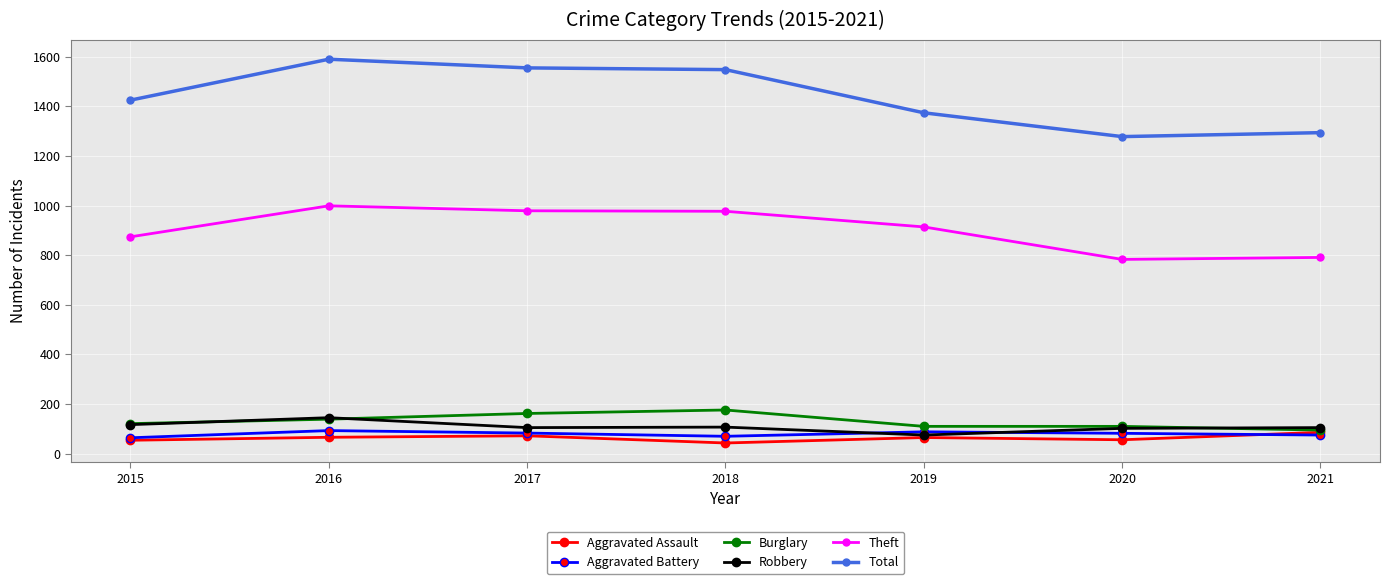

The Aggravated Battery series shows 83 at 2017. True or false?

True